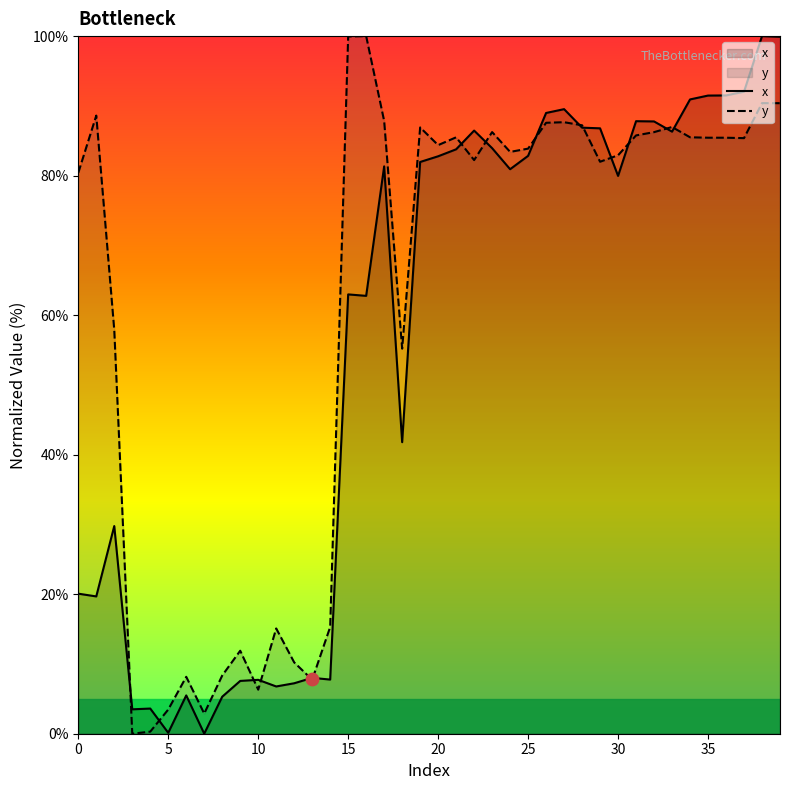

At how many categories does at least one series exceed 91?

7